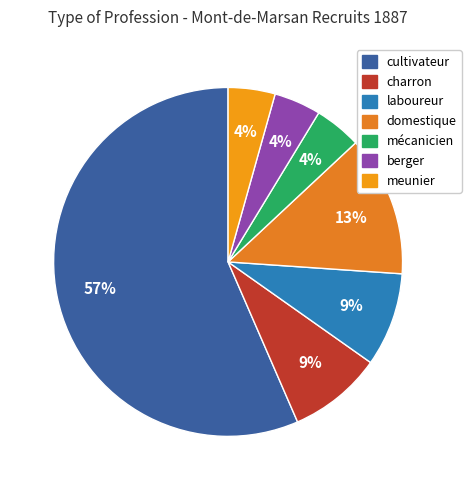

What percentage do domestique and berger together represent?

17.4%